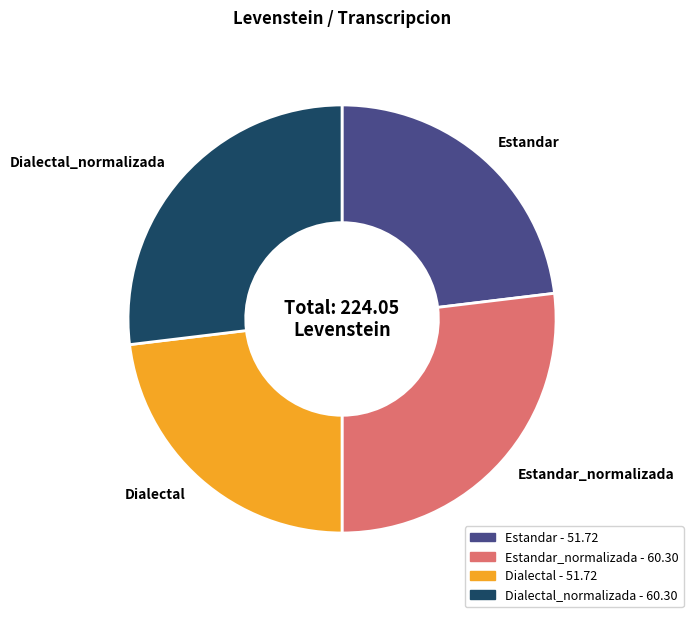

Is the sum of Dialectal_normalizada and Estandar_normalizada greater than half?

Yes